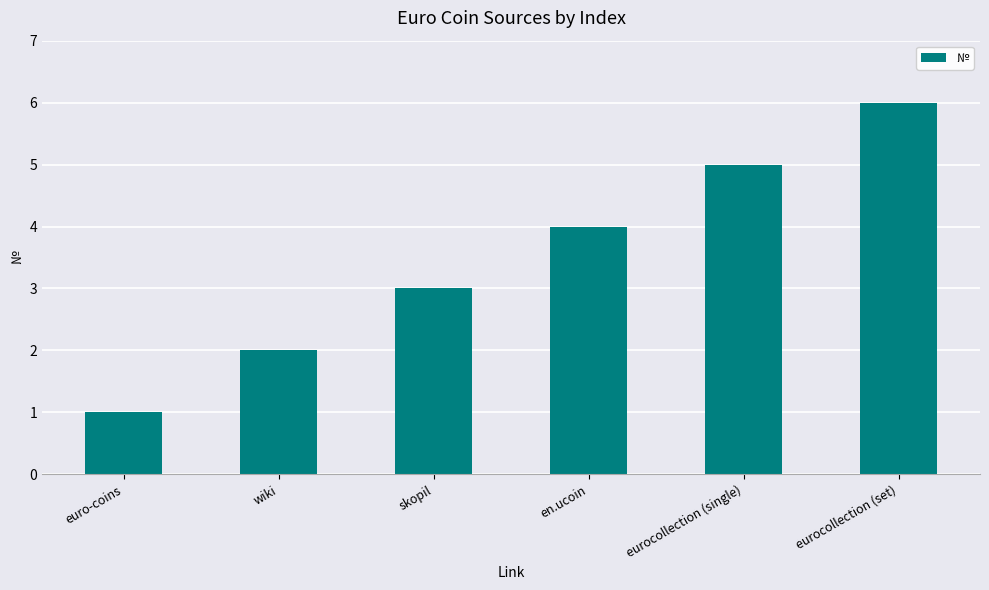

Between skopil and wiki, which is larger?

skopil